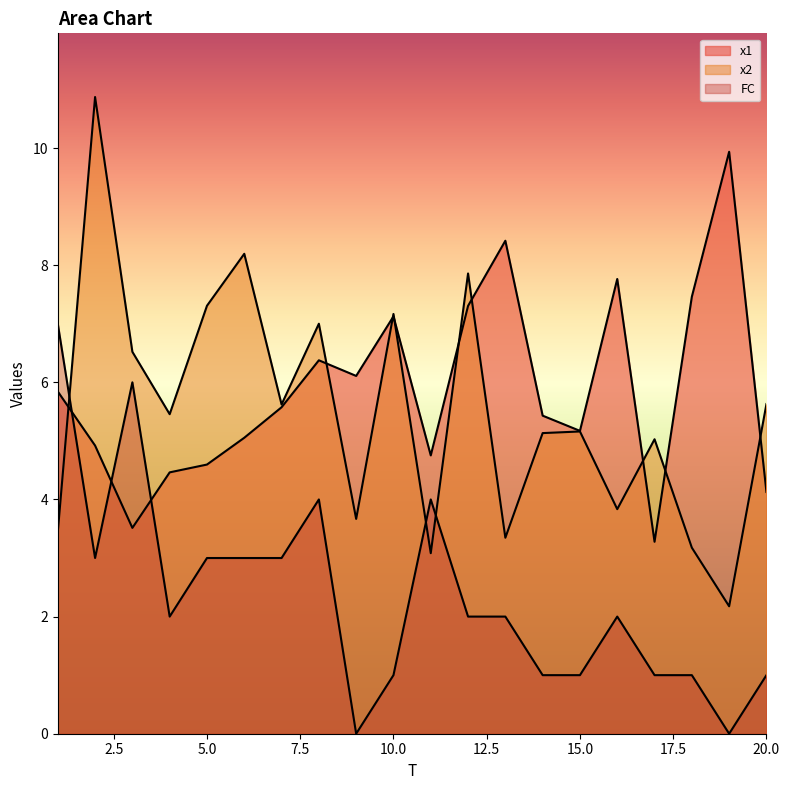

What are all the series names shown in the legend?

x1, x2, FC